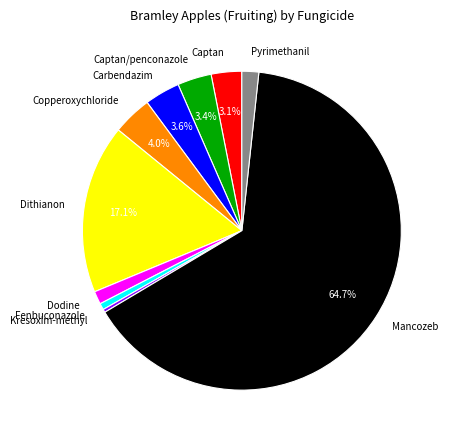

Which category has the biggest portion of the pie?

Mancozeb